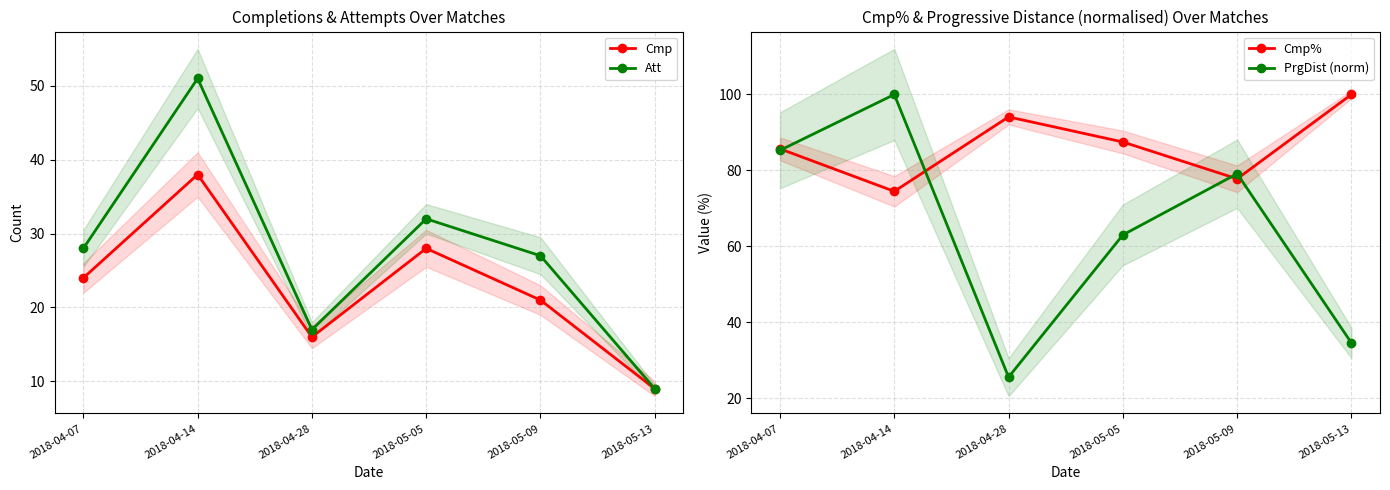

What is the difference between the second highest and second lowest values in the Att series?

15